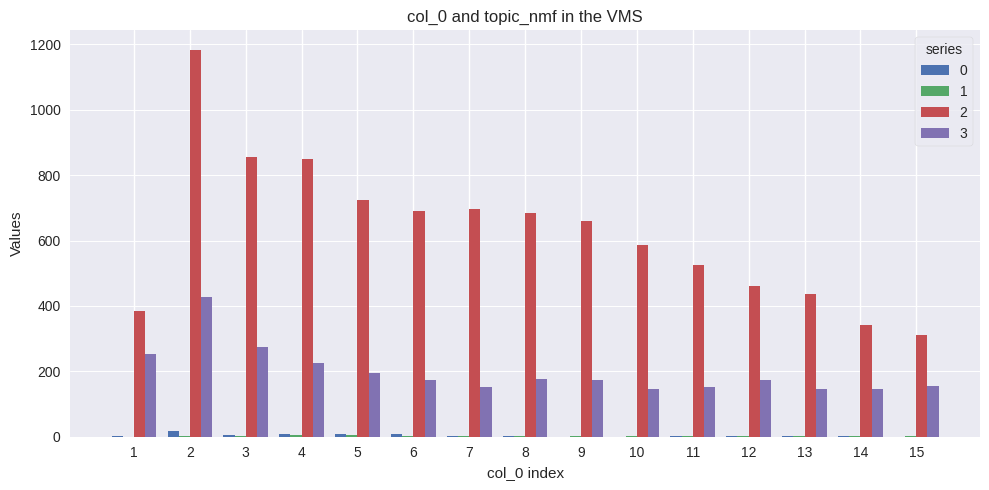

Which label corresponds to the largest value in the chart?

2